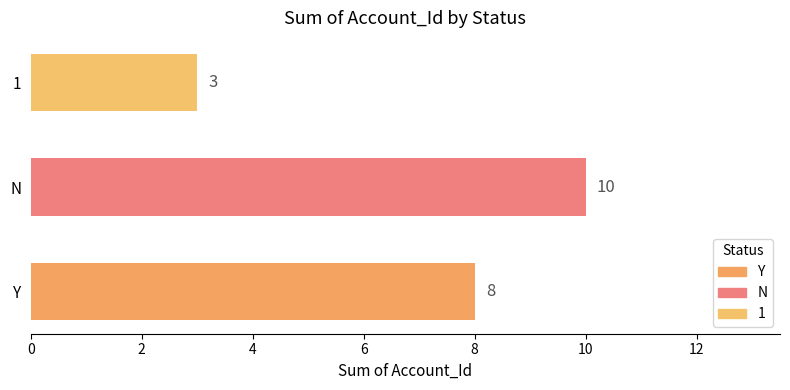

Reading bottom to top, extract all data points from this chart.

Y=8	N=10	1=3